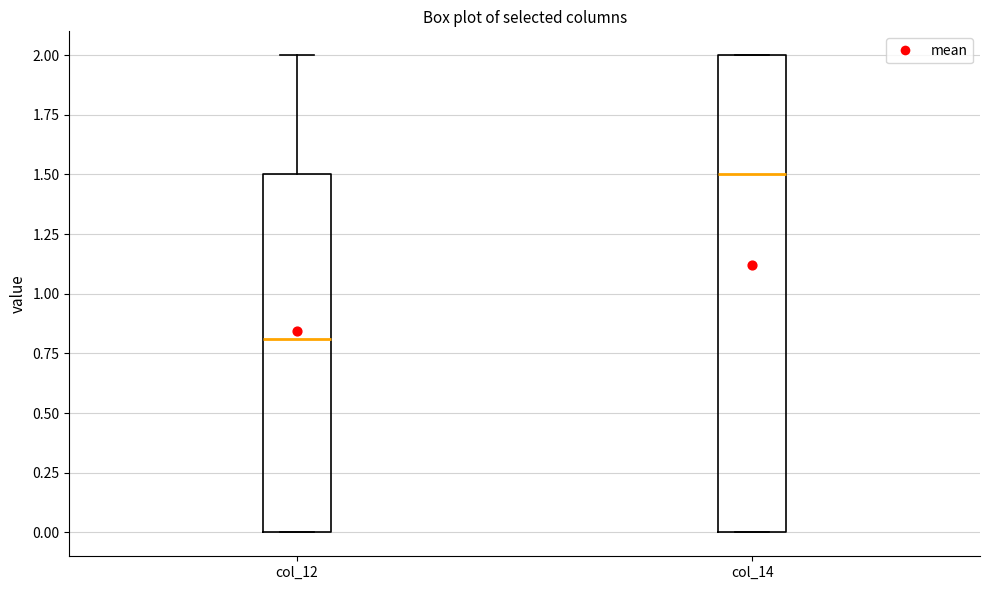

Reading left to right, read every box against the y-axis: the position of its median line, the range the box covers, and the ends of its whiskers. The values are not printed on the chart, so give them approximately, as read against the axis.

col_12: median 0.8, box 0.0 to 1.5, whiskers 0.0 to 2.0
col_14: median 1.5, box 0.0 to 2.0, whiskers 0.0 to 2.0